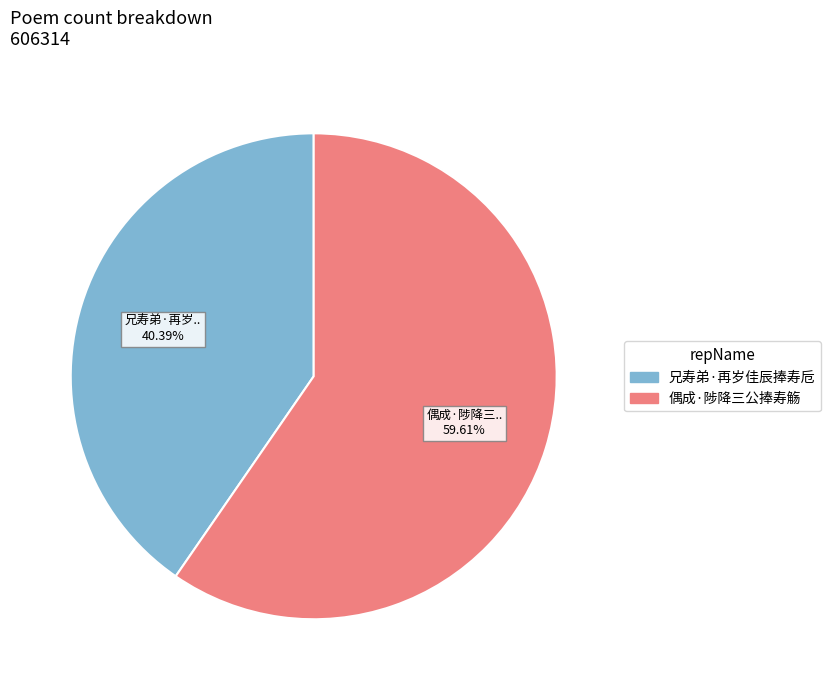

Which has a higher value, 偶成·陟降三公捧寿觞 or 兄寿弟·再岁佳辰捧寿卮?

偶成·陟降三公捧寿觞